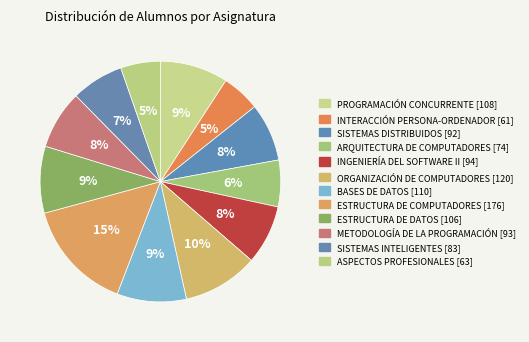

How many slices are in this pie chart?

12